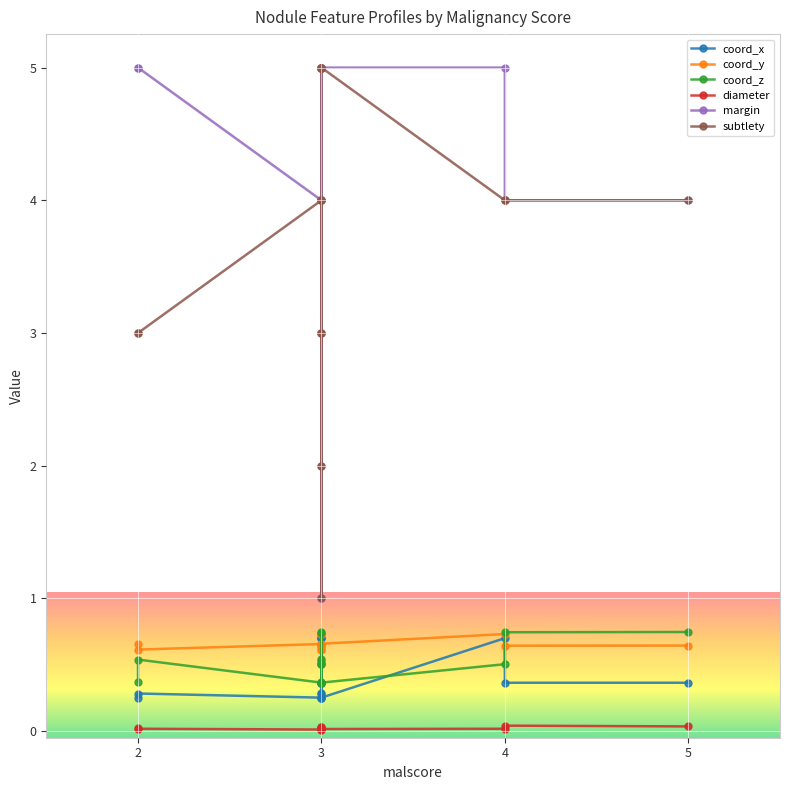

What is the difference between the highest and lowest values at 2?

5.0